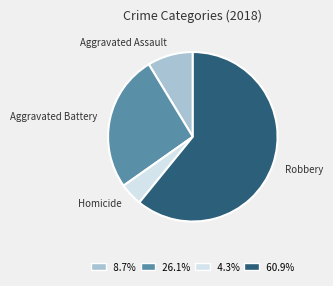

Approximately how many times larger is the value at Aggravated Battery compared to Aggravated Assault?

3.0